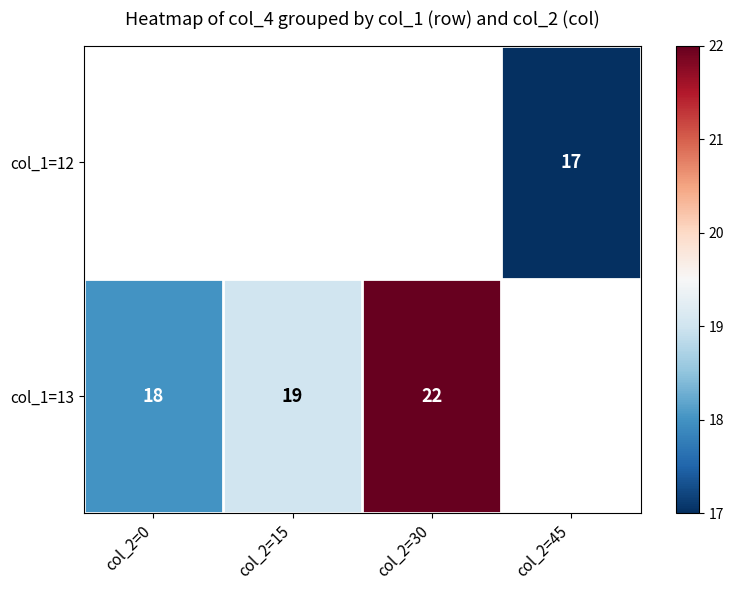

Is the value of col_1=13 at col_2=30 greater than the value of col_1=12 at col_2=45?

Yes